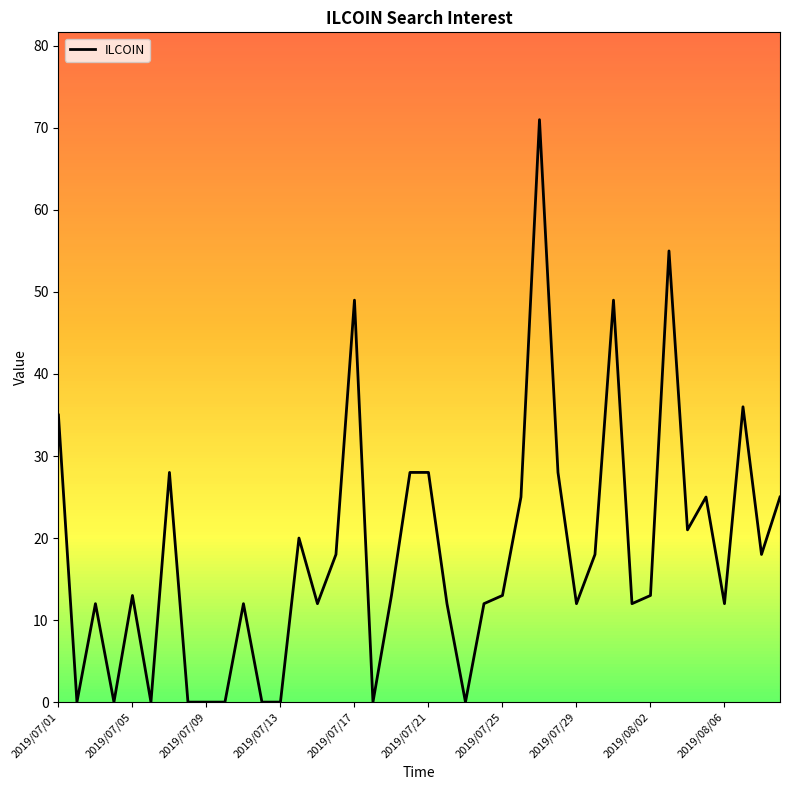

What is the greatest value displayed?

71